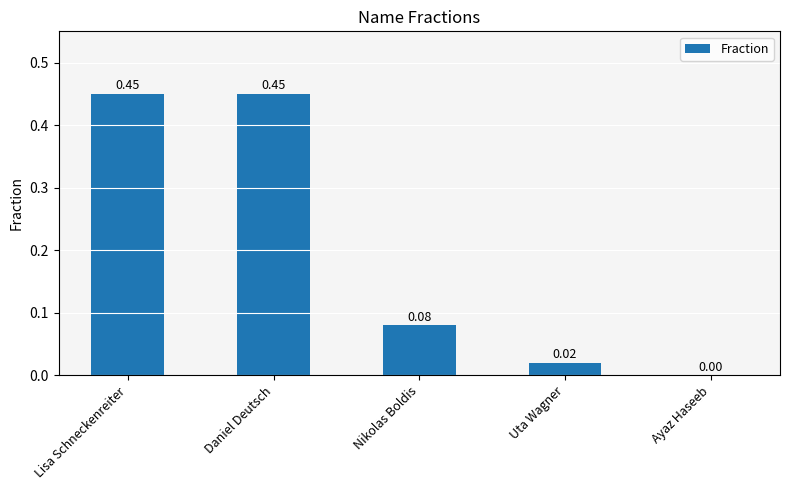

What is the change in value from Lisa Schneckenreiter to Nikolas Boldis?

-0.4